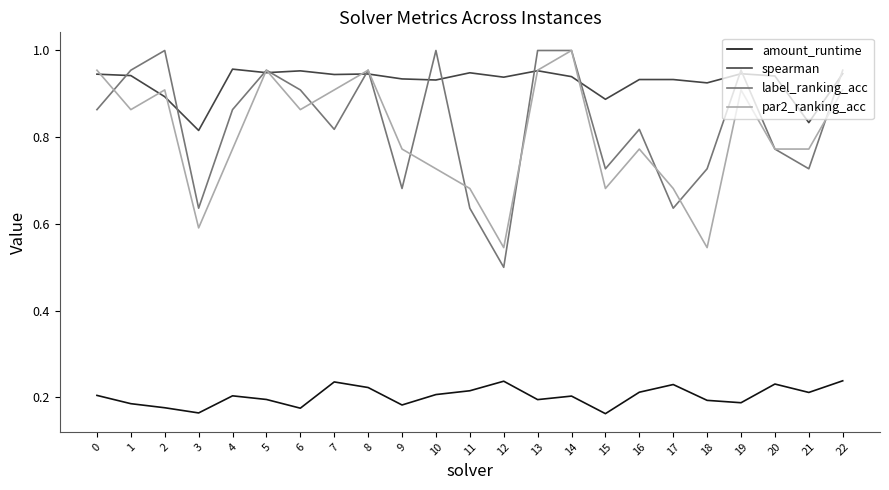

At 21, list the series in order from smallest to largest.

amount_runtime, label_ranking_acc, par2_ranking_acc, spearman